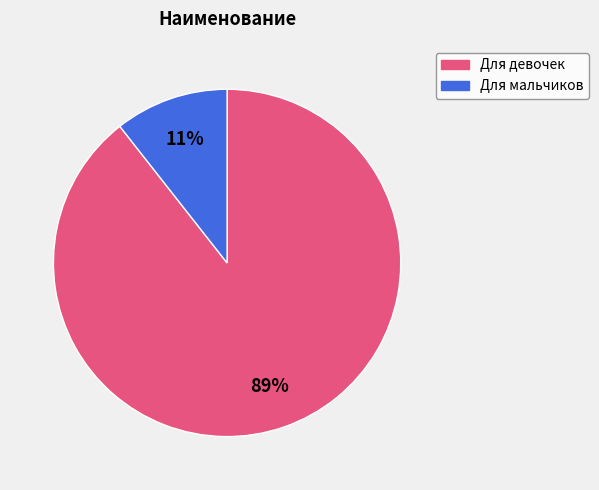

To the nearest percent, what is the average slice percentage?

50%